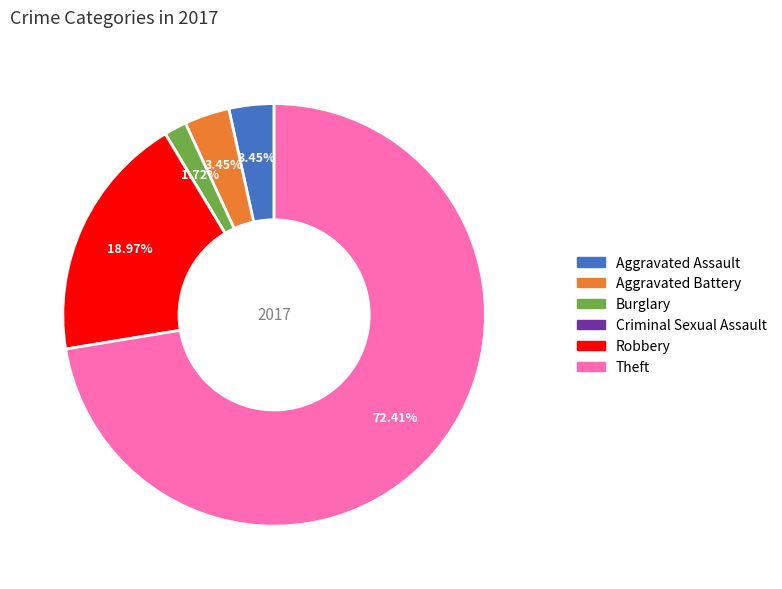

Combined, do Robbery and Aggravated Assault account for over 50%?

No